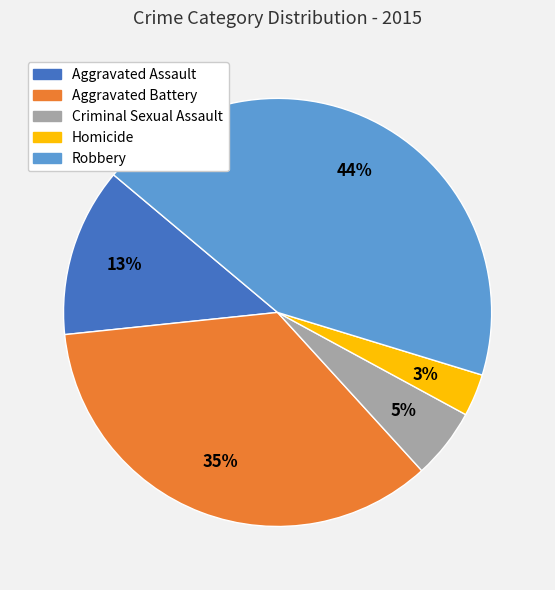

The Aggravated Battery slice represents 45% of the pie. True or false?

False